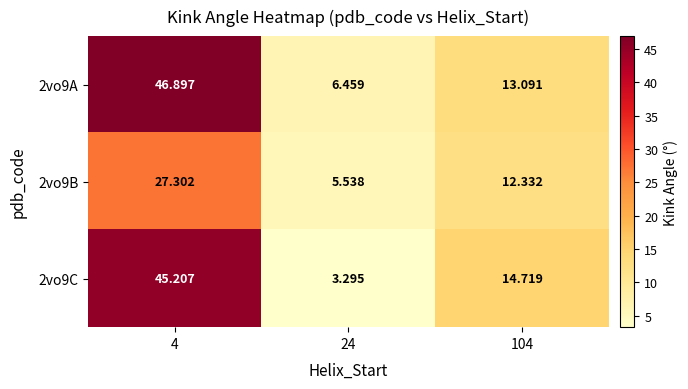

Is the value of 2vo9B at 104 greater than the value of 2vo9C at 4?

No